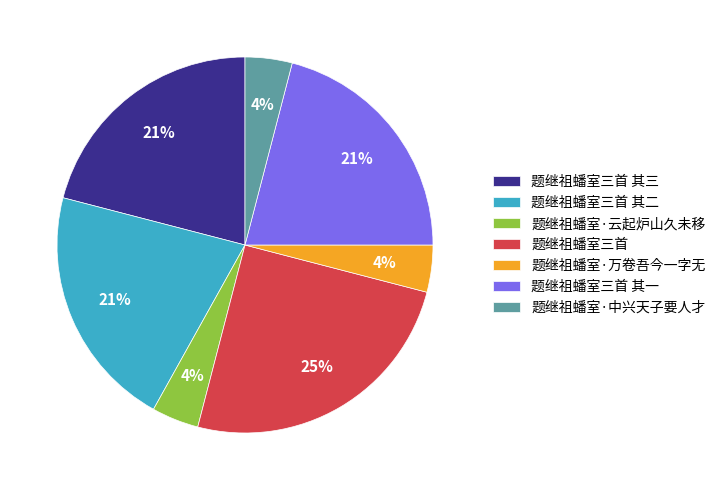

Is the sum of 题继祖蟠室·中兴天子要人才 and 题继祖蟠室三首 其三 greater than half?

No